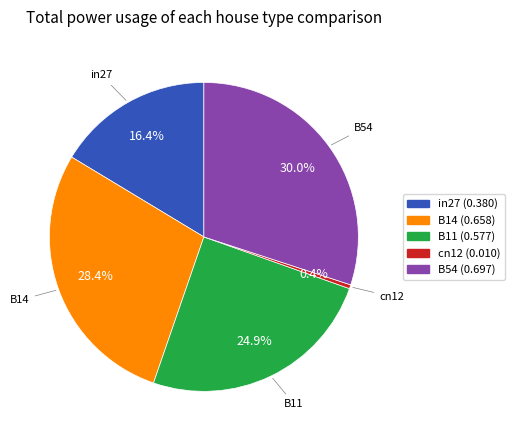

Does B11 account for over 50% of the chart?

No